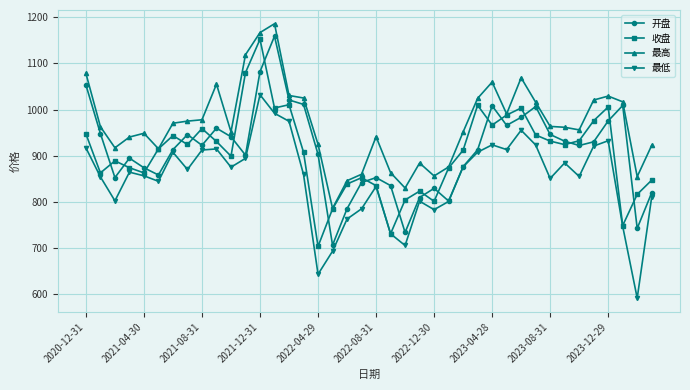

Is this an area chart (filled region under the line)?

No